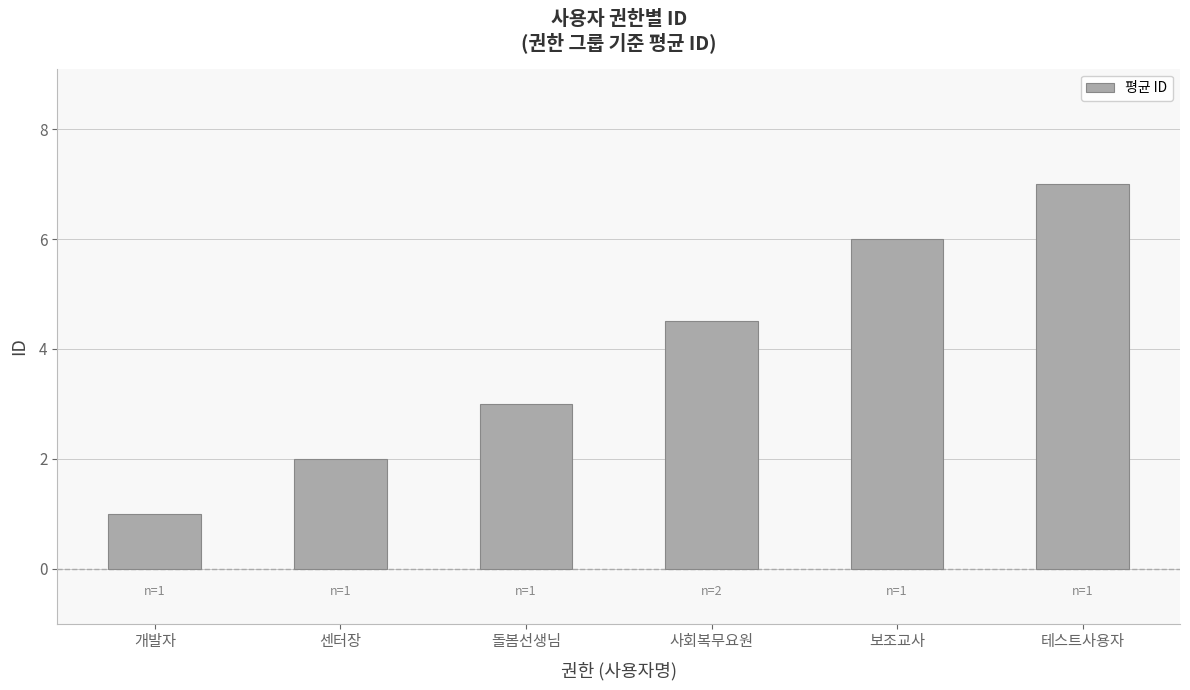

What value does the data have at 보조교사?

6.0